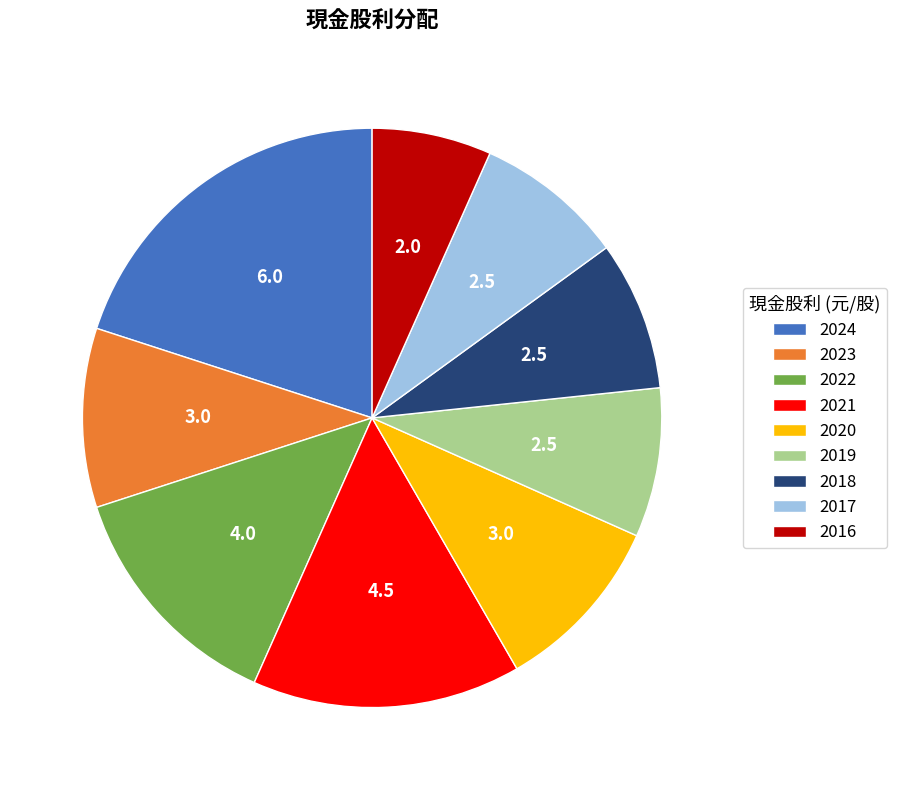

Does 2018 represent more than half of the total?

No